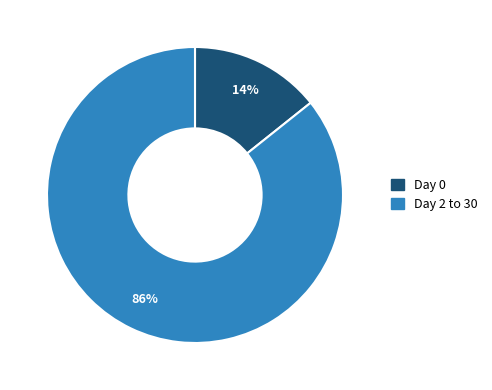

How many segments does this pie chart have?

2